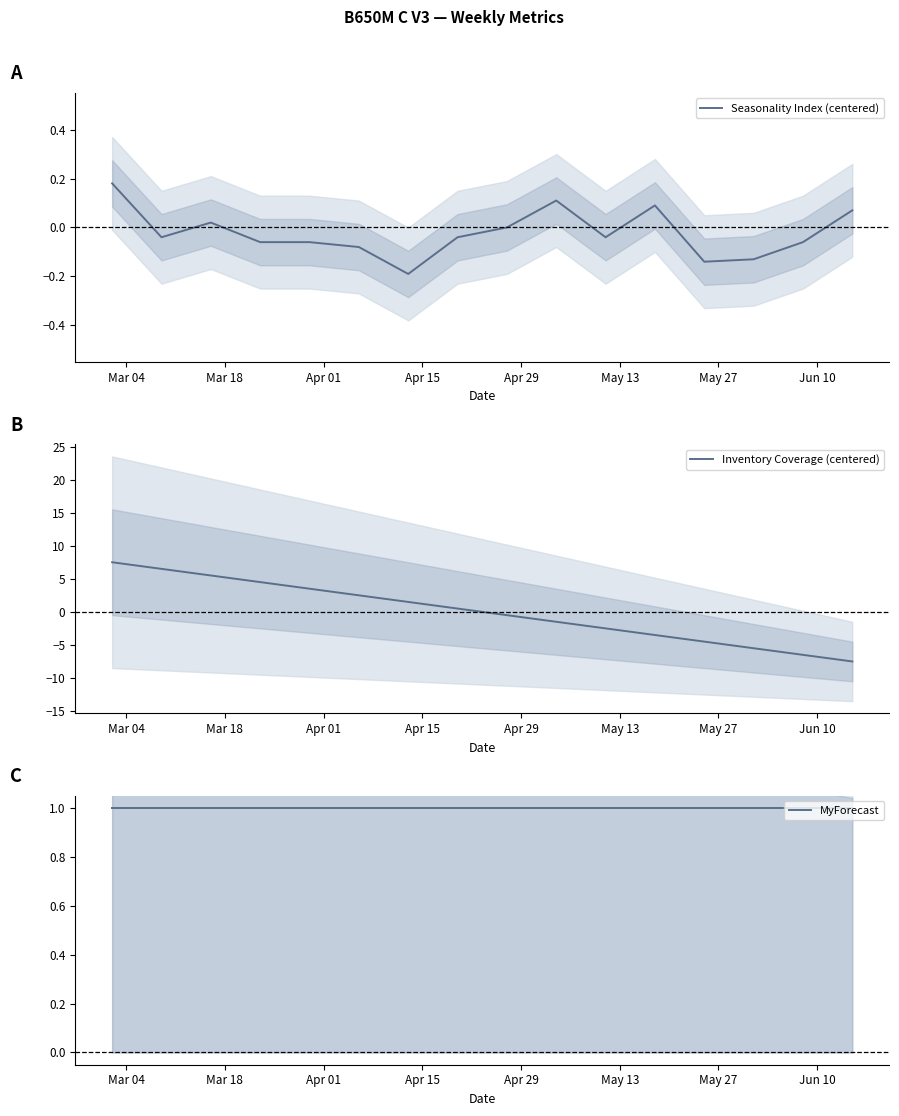

Is this an area chart (filled region under the line)?

No